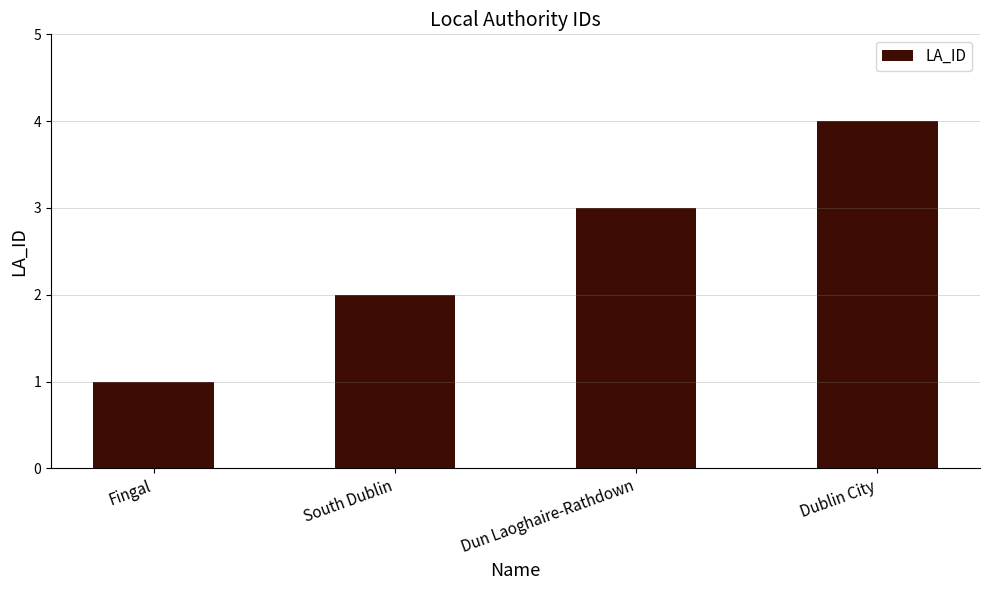

What is the difference between the second highest and second lowest values?

1